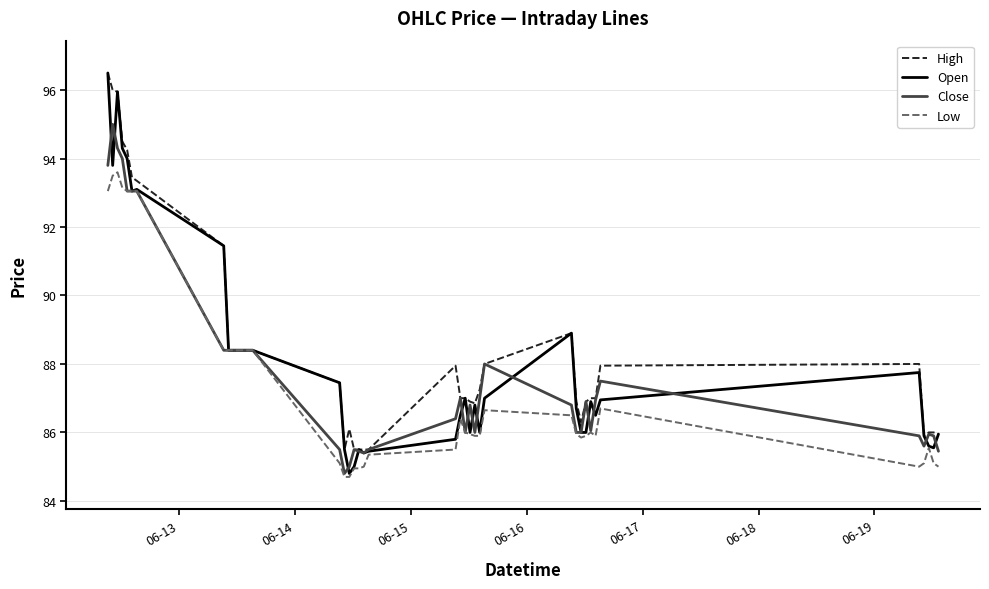

What is the maximum value shown in the chart?

96.5